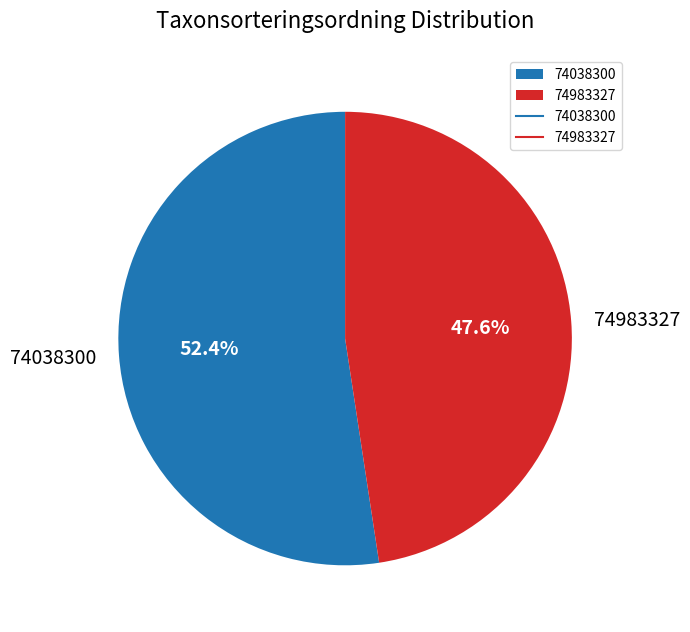

To the nearest percent, what percentage of the pie is 74038300?

52%